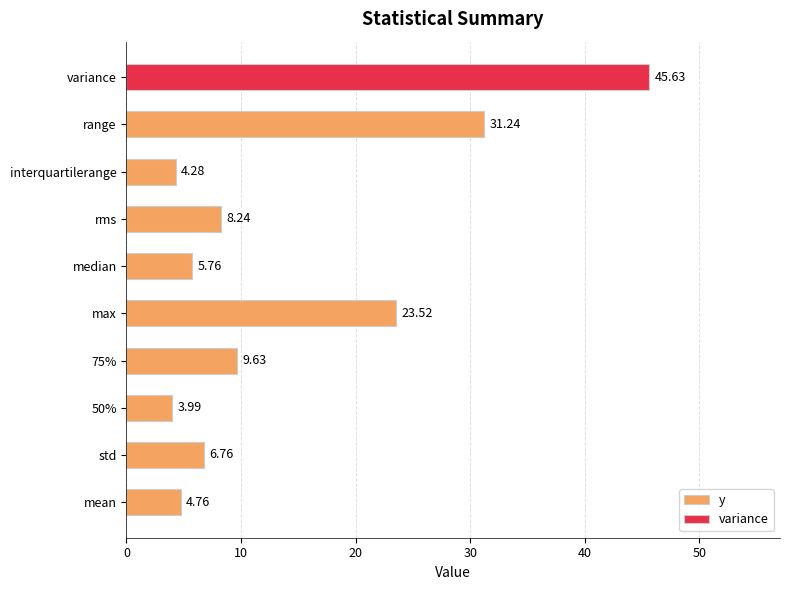

What is the sum of all y values?

98.2